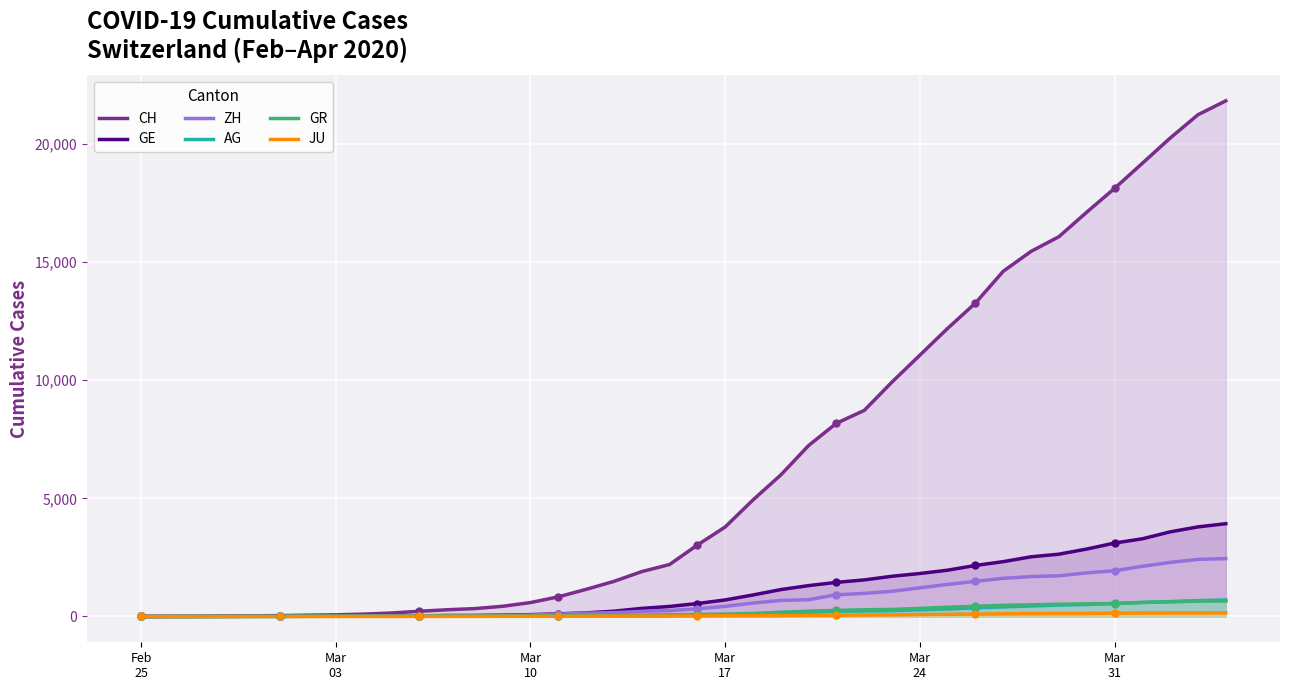

At how many categories does at least one series exceed 18266?

4